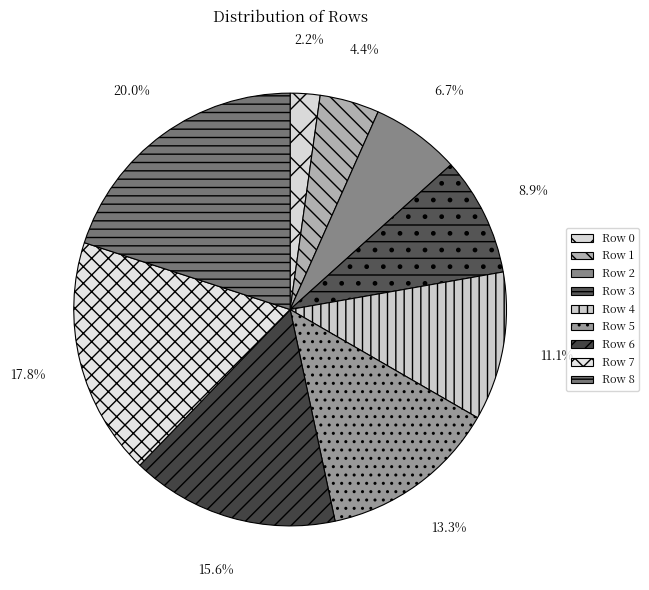

Which category has the smallest portion of the pie?

Row 0